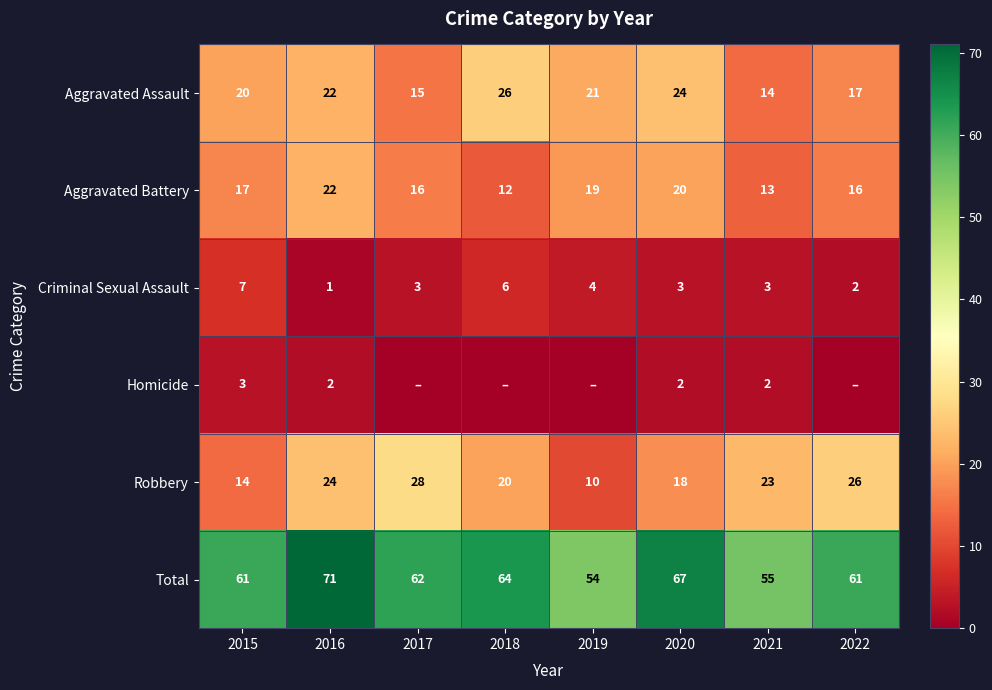

What is the difference between the Homicide values at 2020 and 2017?

2